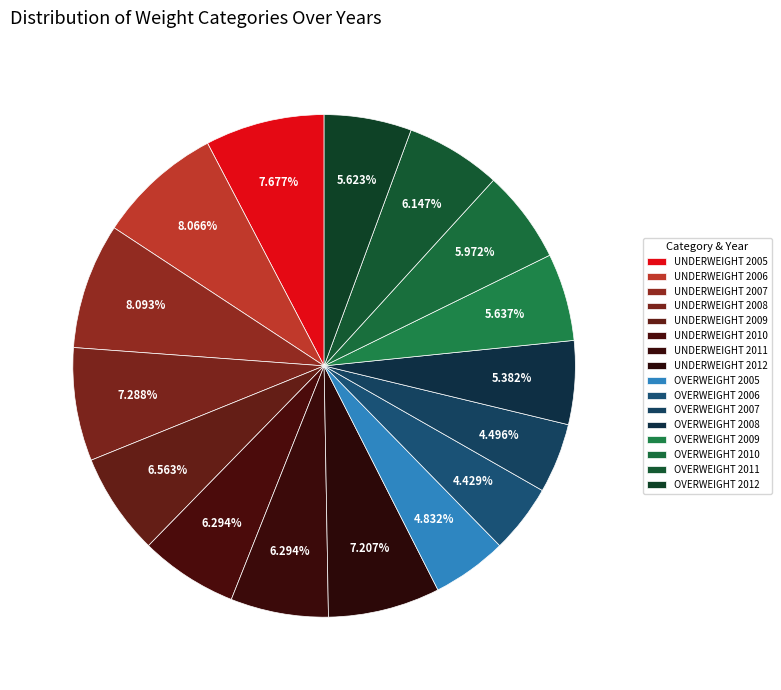

Count the number of slices in the pie.

16